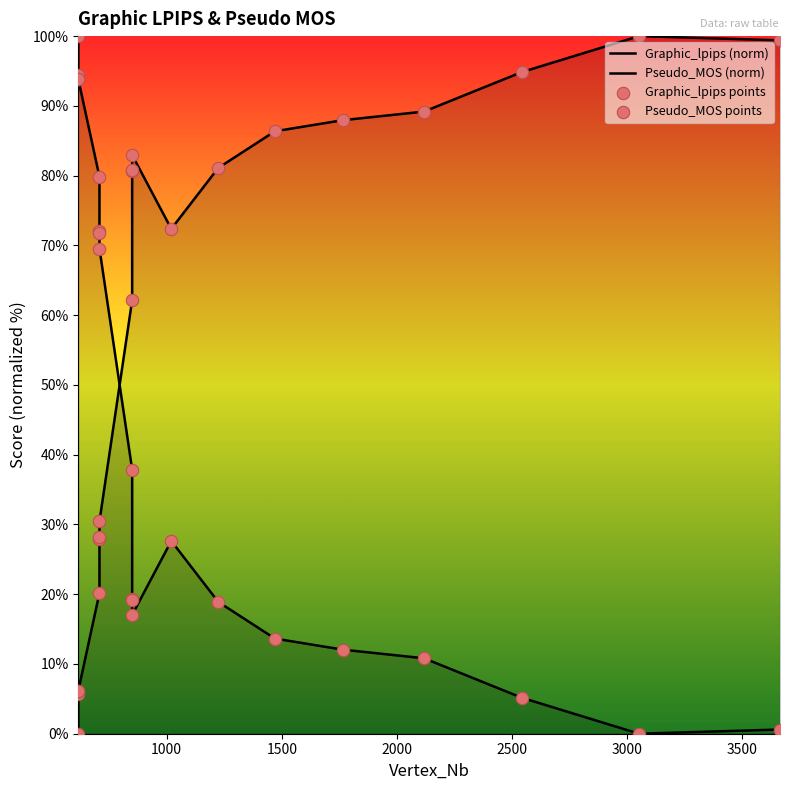

Is the value of Pseudo_MOS (norm) at 13 greater than the value of Graphic_lpips points at 10?

Yes